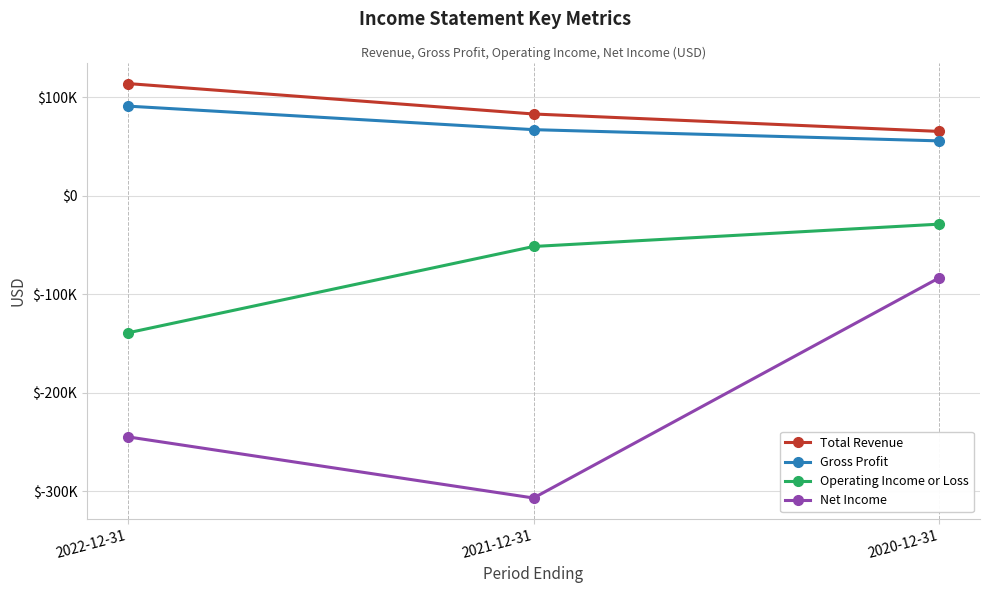

Which has a higher value, 2021-12-31 or 2020-12-31?

2021-12-31